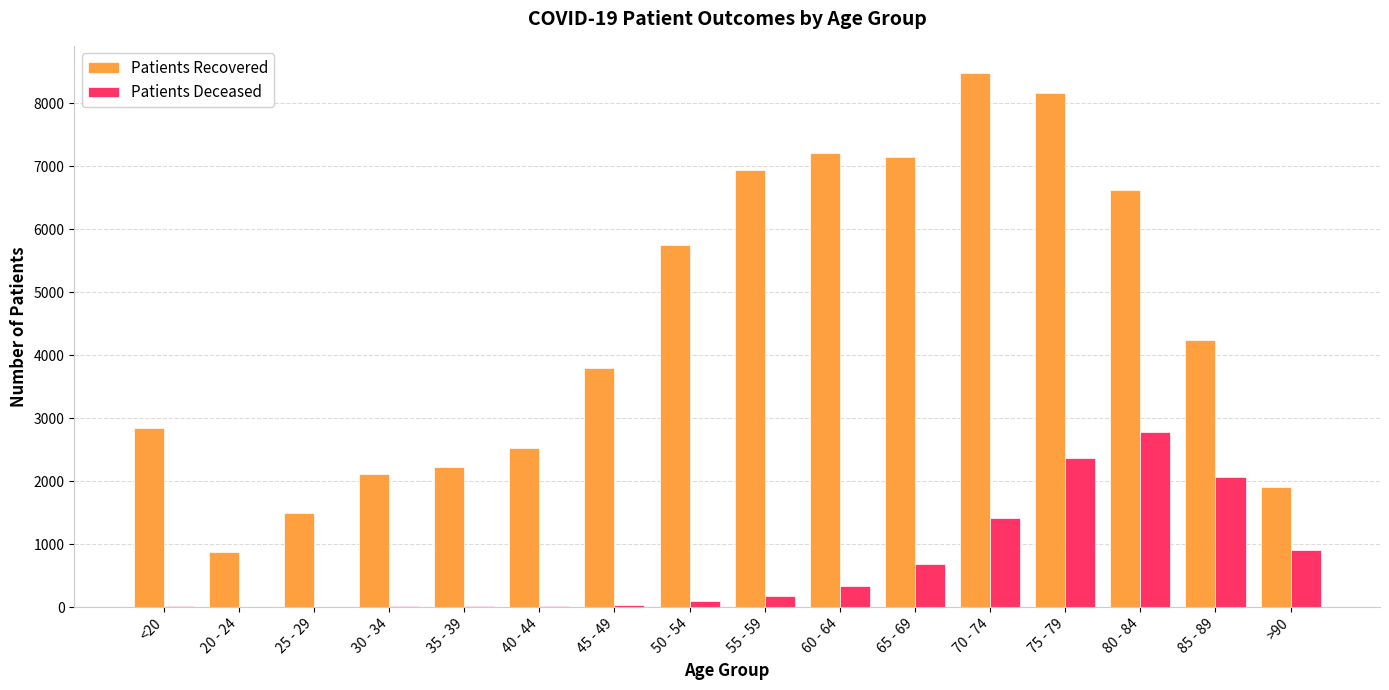

What is the difference between the Patients Recovered values at >90 and 85 - 89?

2325